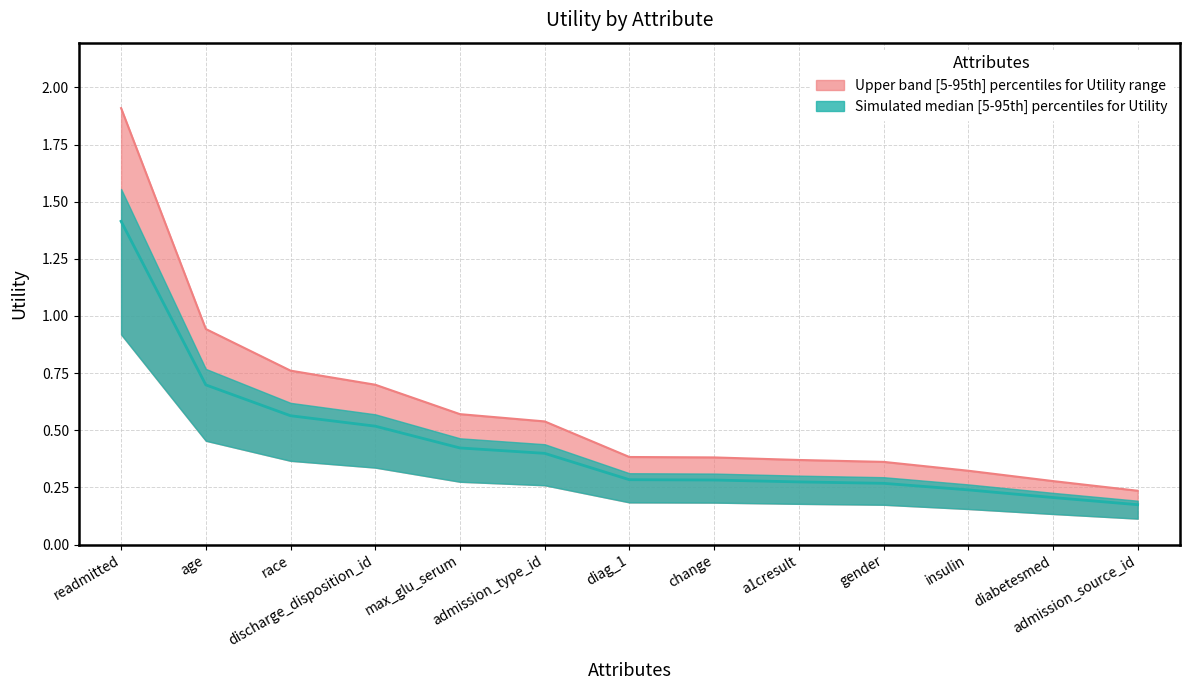

How many values are between 0 and 1?

12